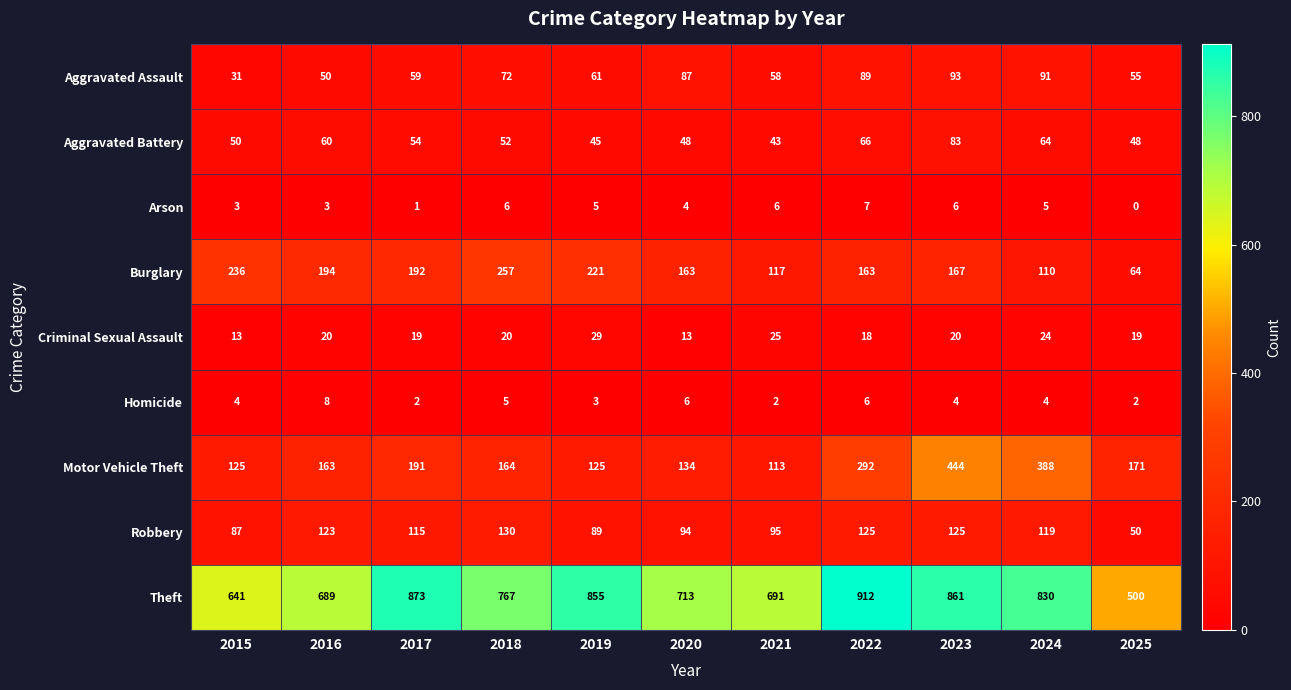

How many categories are shown in the chart?

11